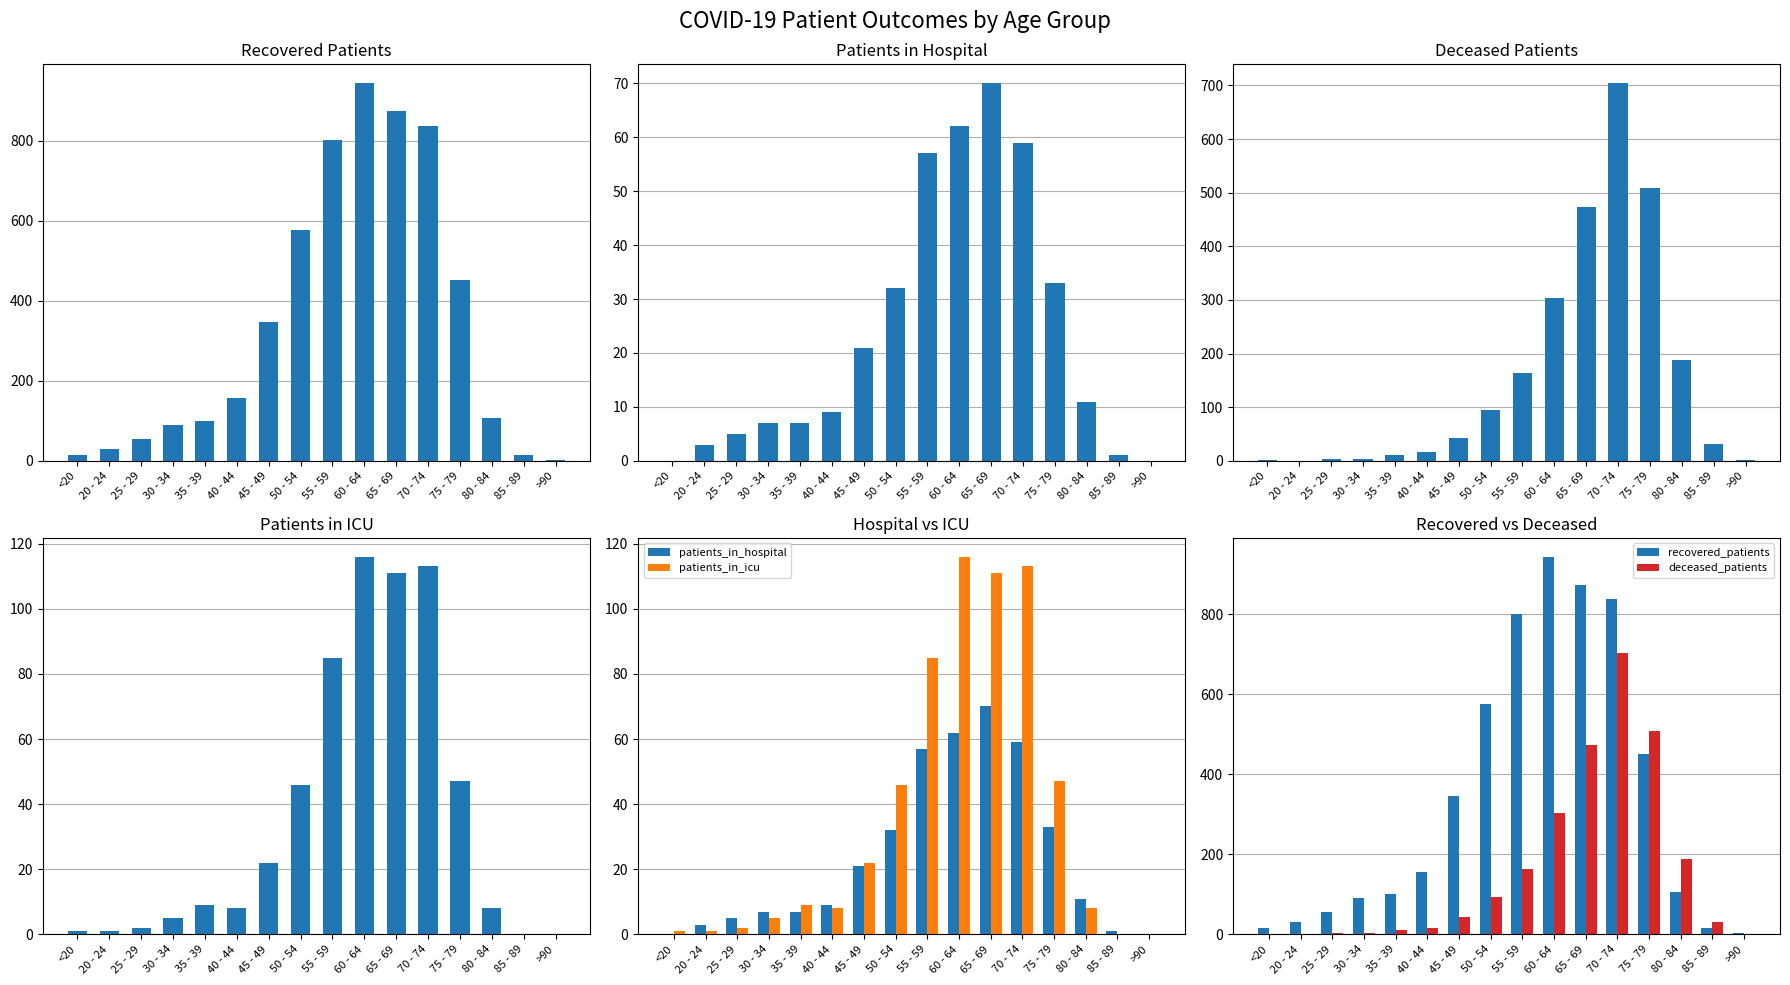

What position from the right is 70 - 74?

5